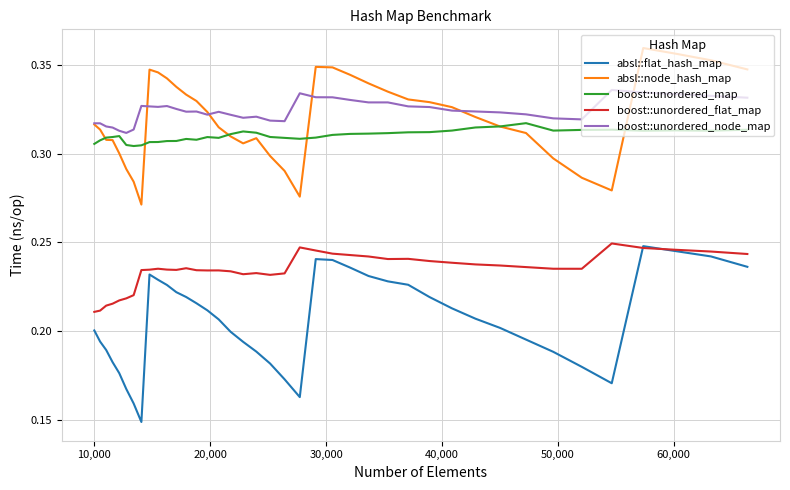

True or false: absl::flat_hash_map and boost::unordered_node_map intersect in this chart.

False